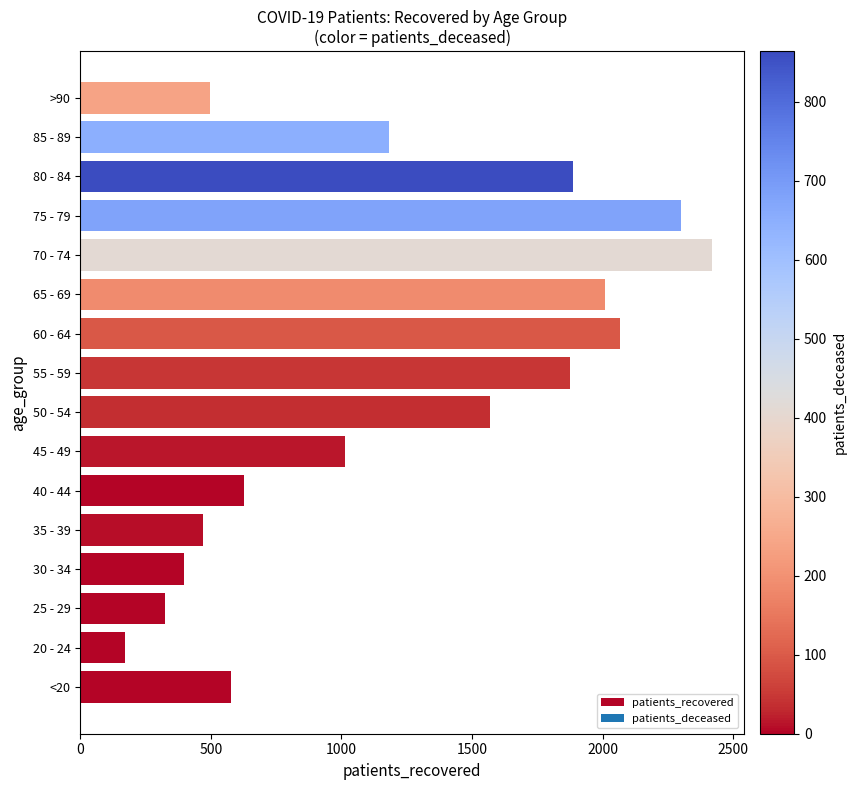

What is the difference between the values at 35 - 39 and 20 - 24?

300